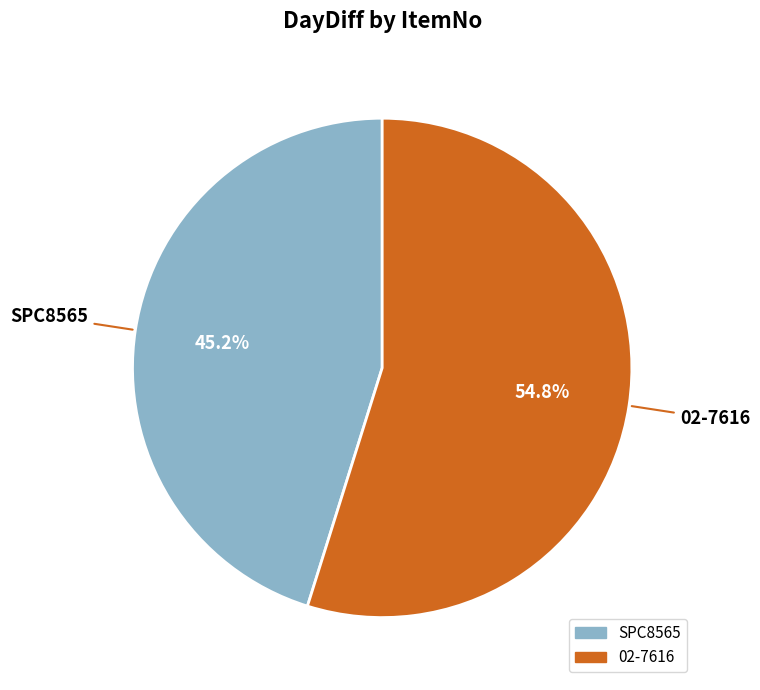

Is there any slice that represents more than half of the pie?

Yes